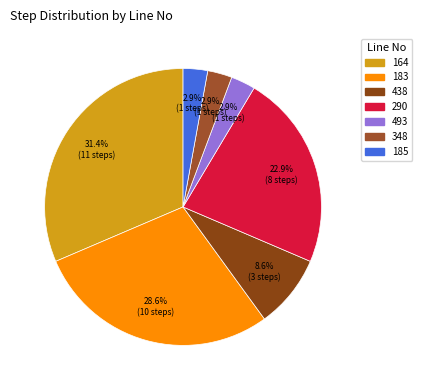

Is there a majority slice in this chart?

No